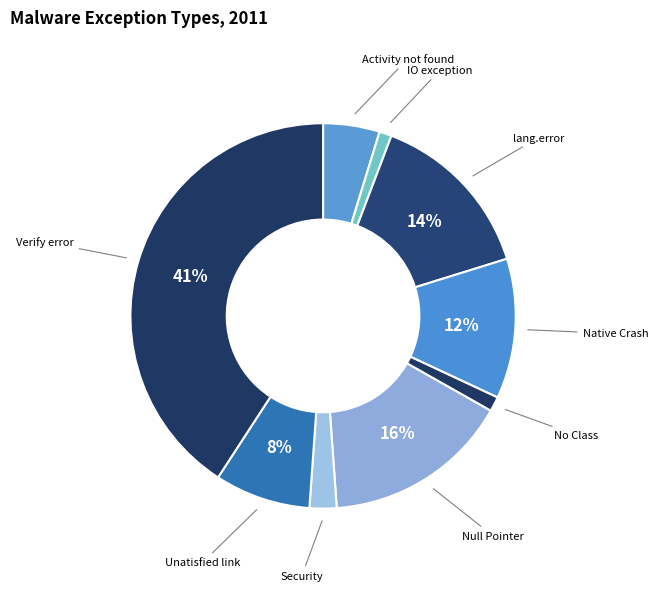

Is there any slice that represents more than half of the pie?

No